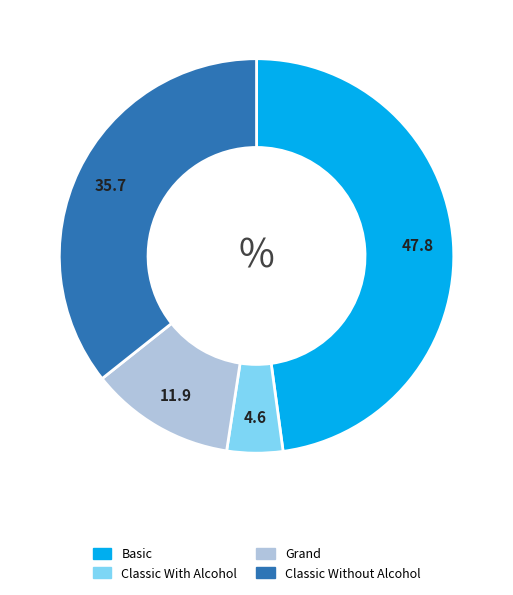

Does any single category account for the majority?

No